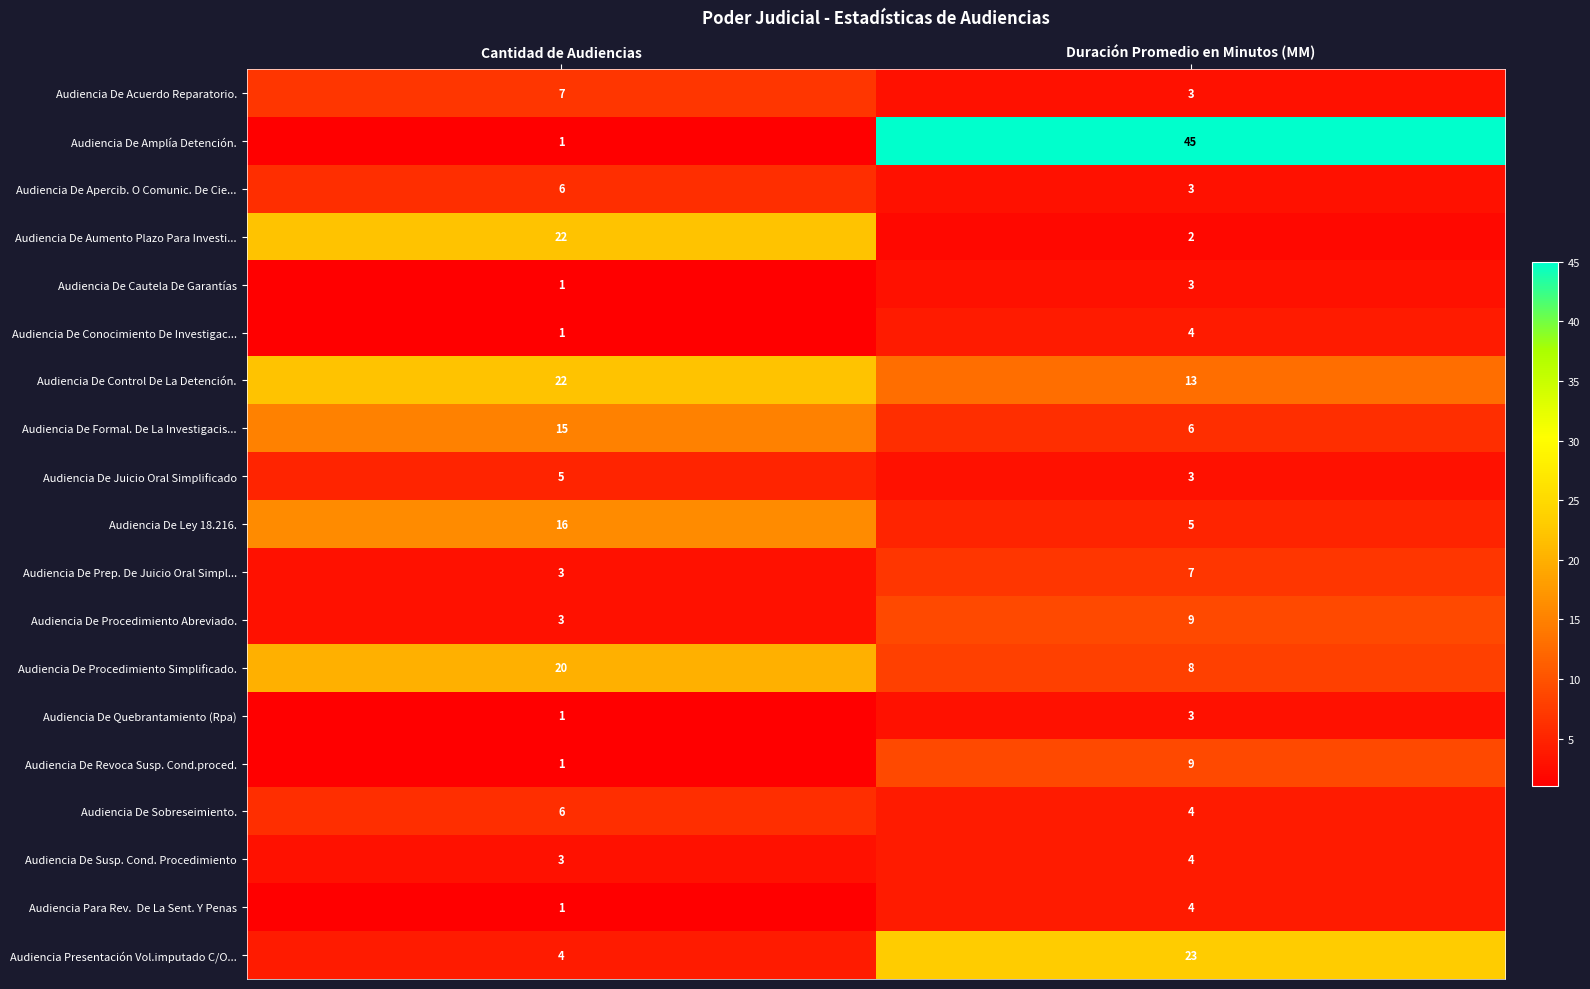

What is the total value across all series at Duración Promedio en Minutos (MM)?

158